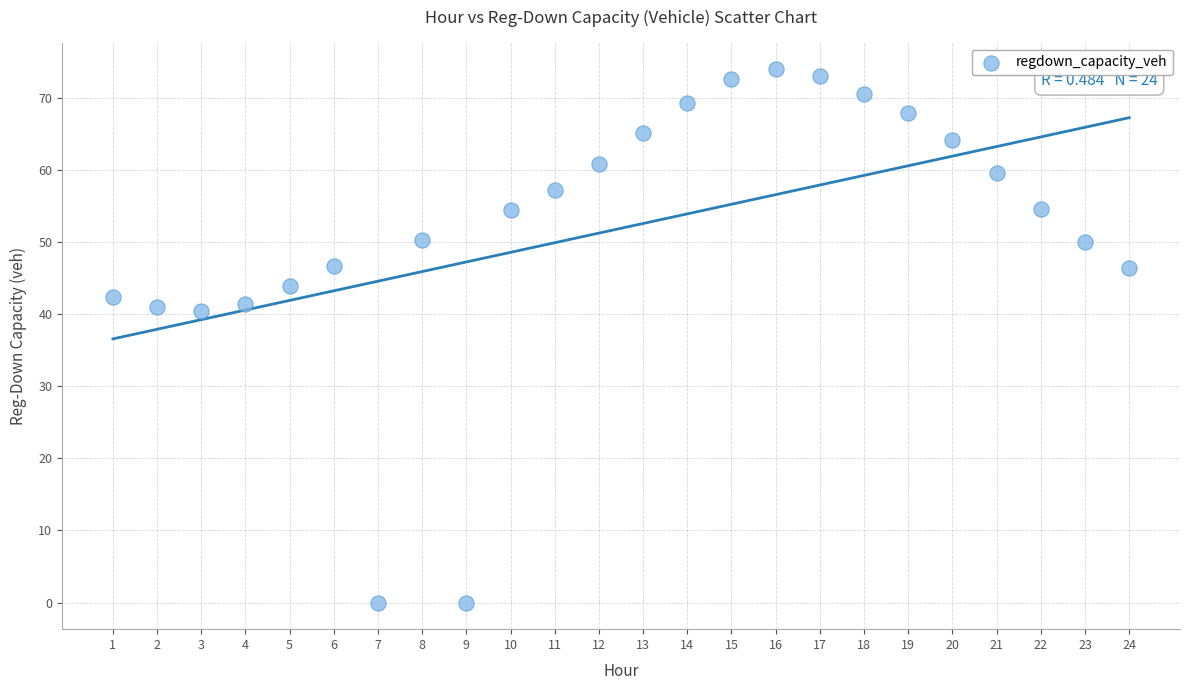

What is the range of X values (max minus min)?

23.0